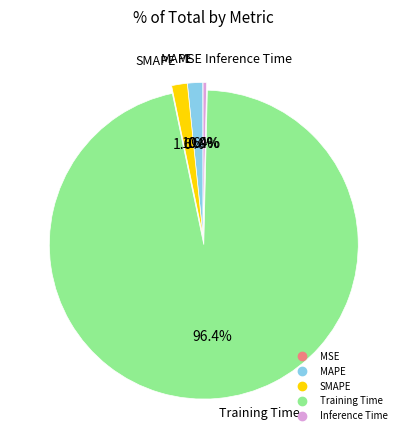

Which category has the biggest portion of the pie?

Training Time